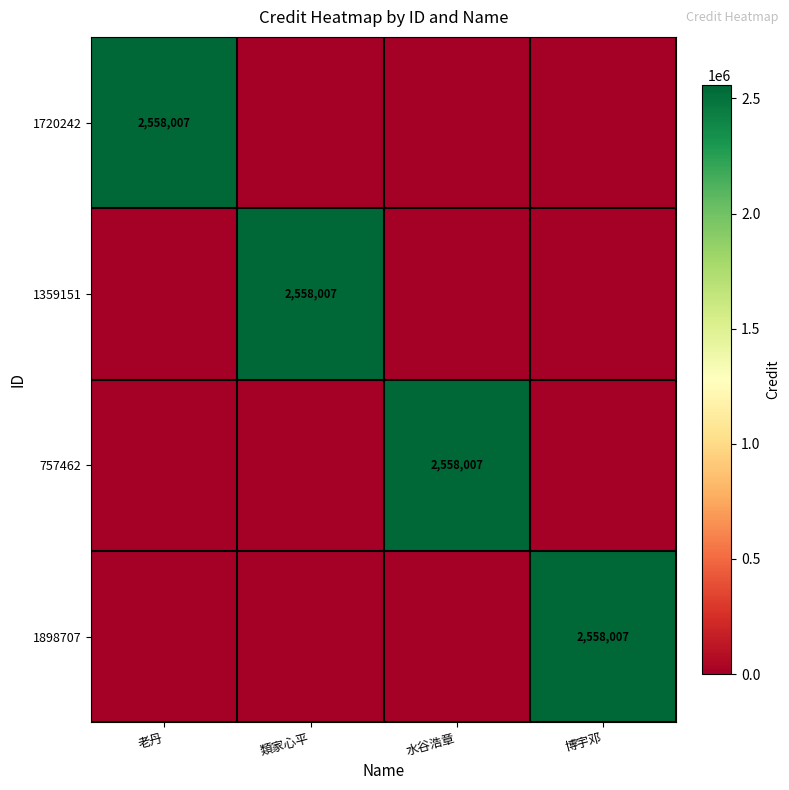

Is it true that 1720242 equals 4225530 at 老丹?

False